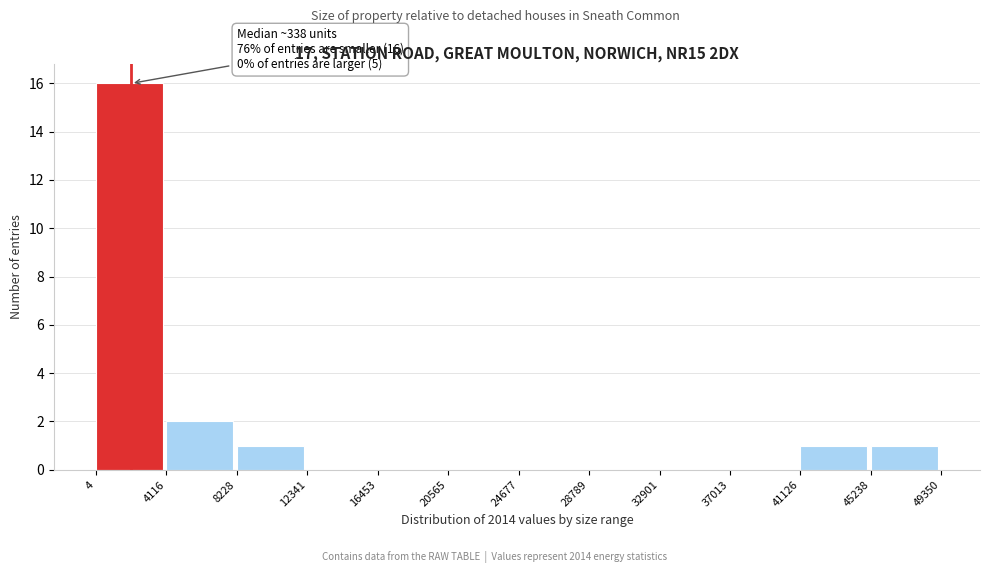

Over which range of the x-axis is the bar tallest?

4 to 4116